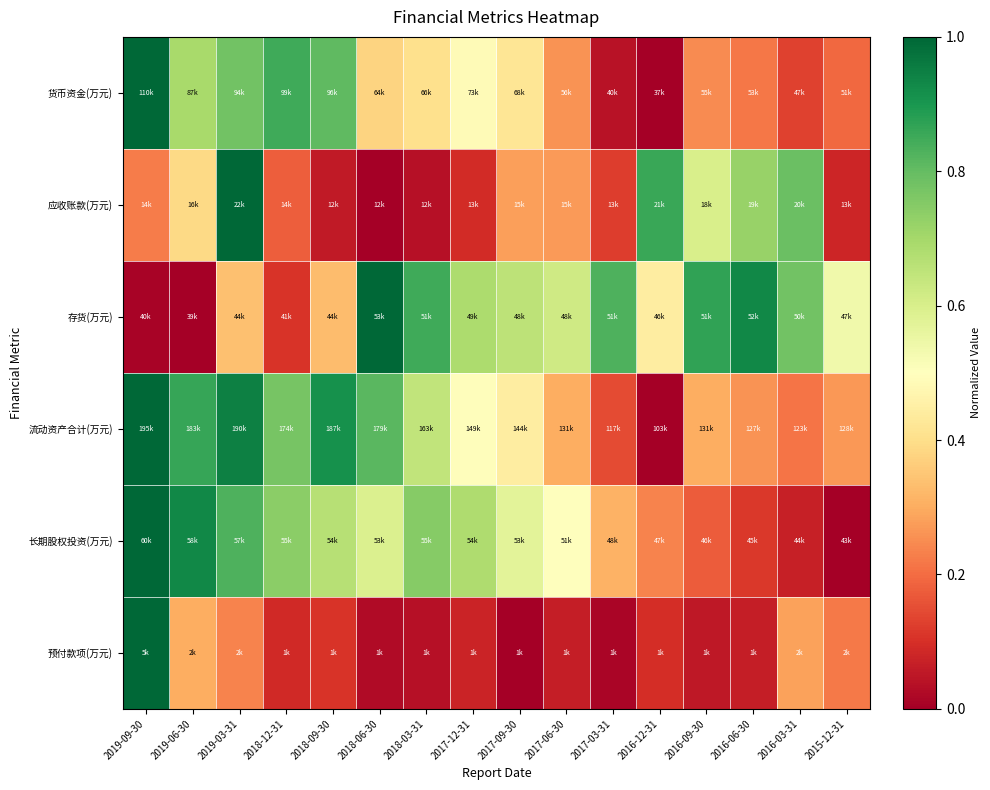

What is the difference between the highest and lowest values at 2017-06-30?

0.6